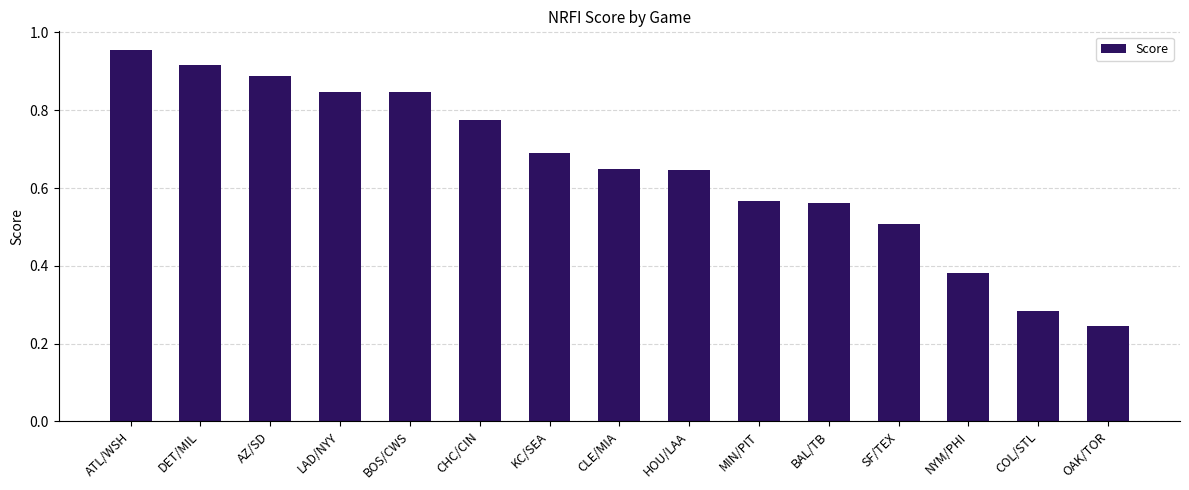

What is the change in value from MIN/PIT to OAK/TOR?

-0.3